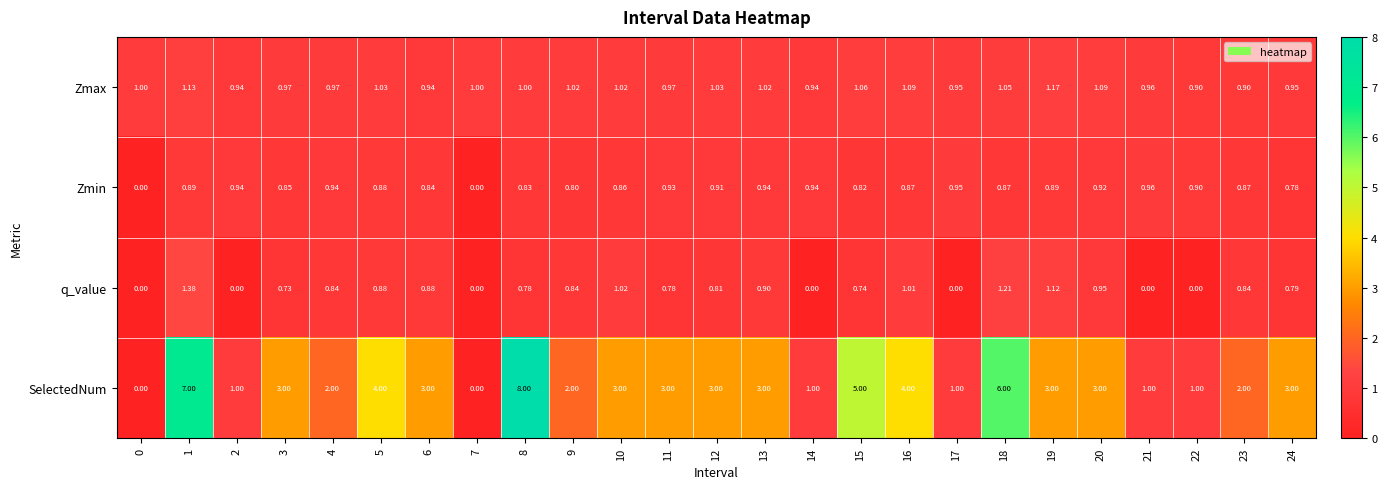

Rank the series at 9 from highest to lowest value.

SelectedNum, Zmax, q_value, Zmin